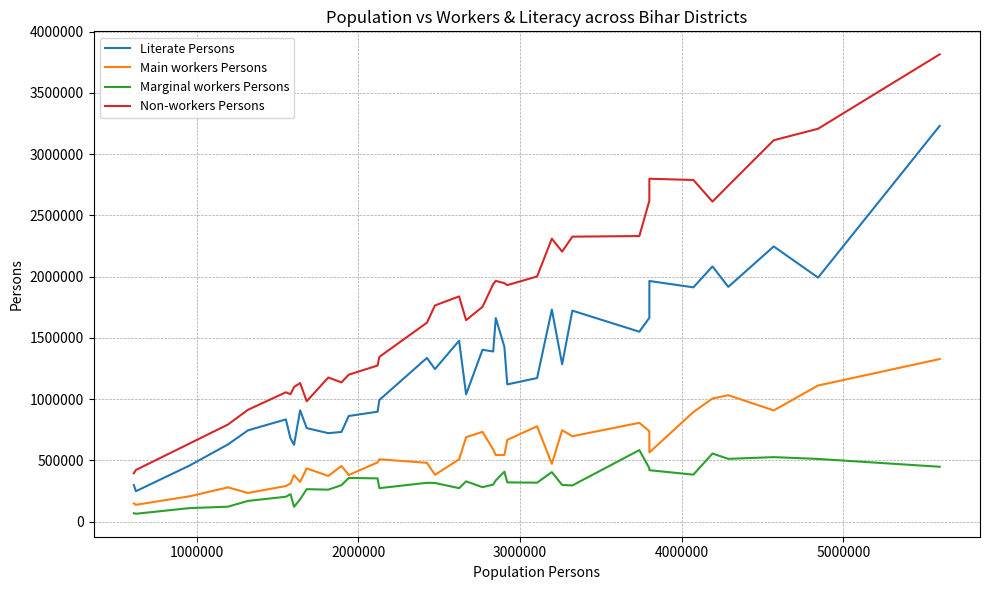

Which series has the widest spread of values?

Non-workers Persons